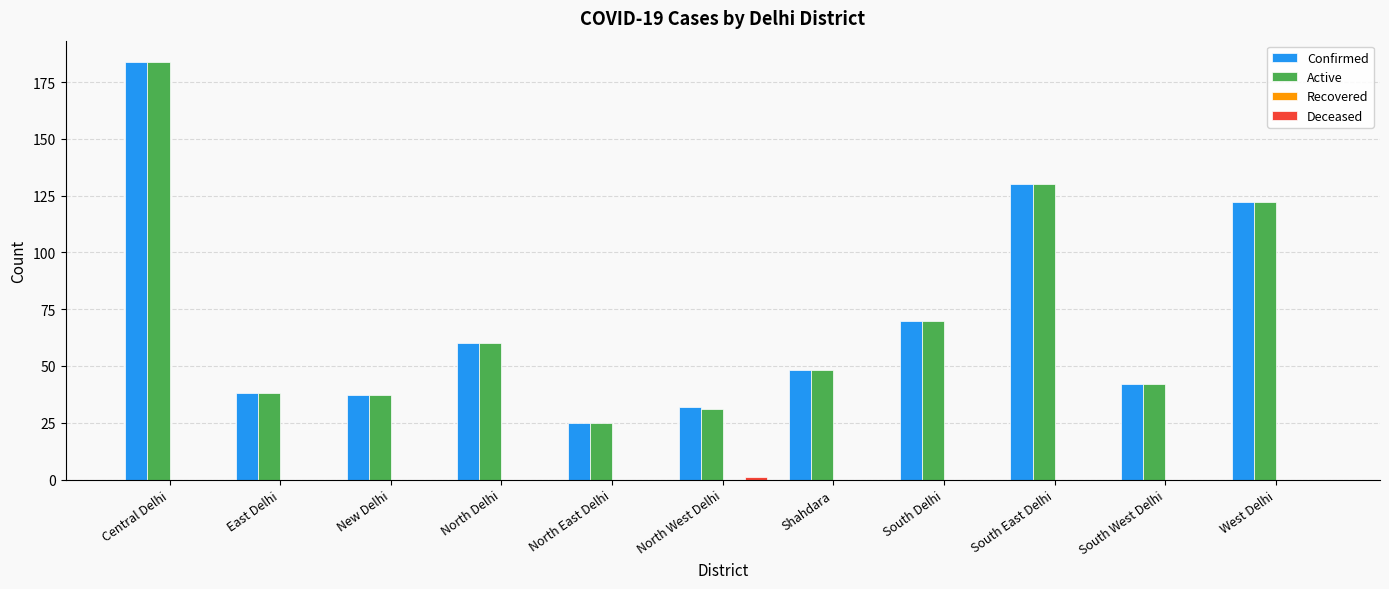

What is the highest value of the Confirmed series?

184